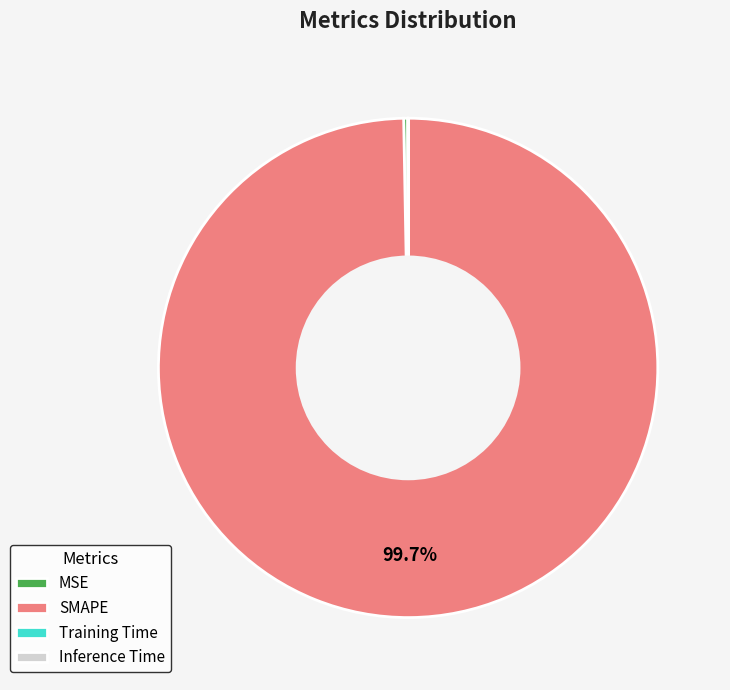

What portion of the pie excludes SMAPE?

0.3%